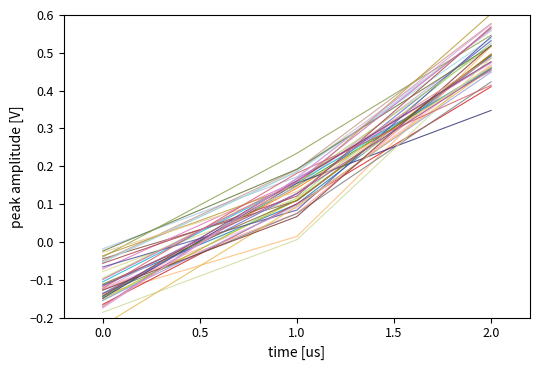

At which label does the data first exceed 0?

1